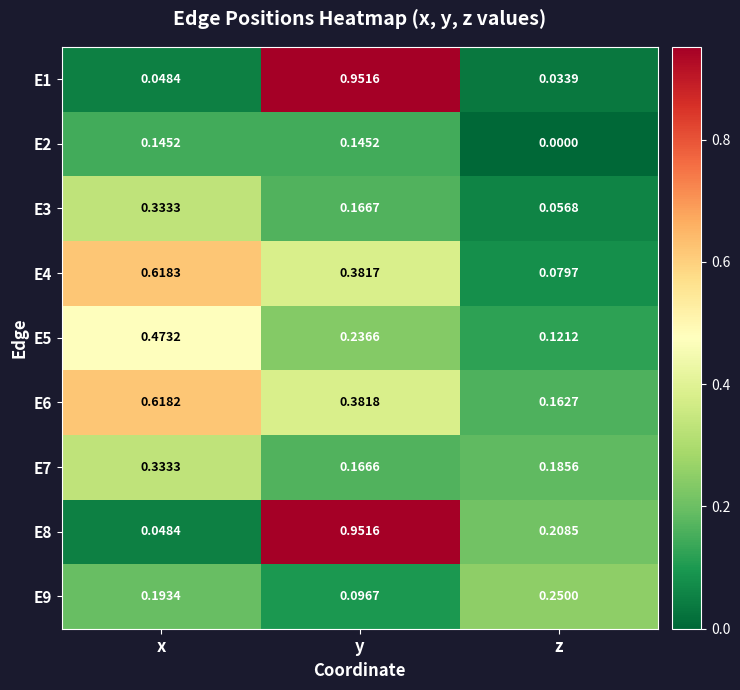

How many categories are shown in the chart?

3